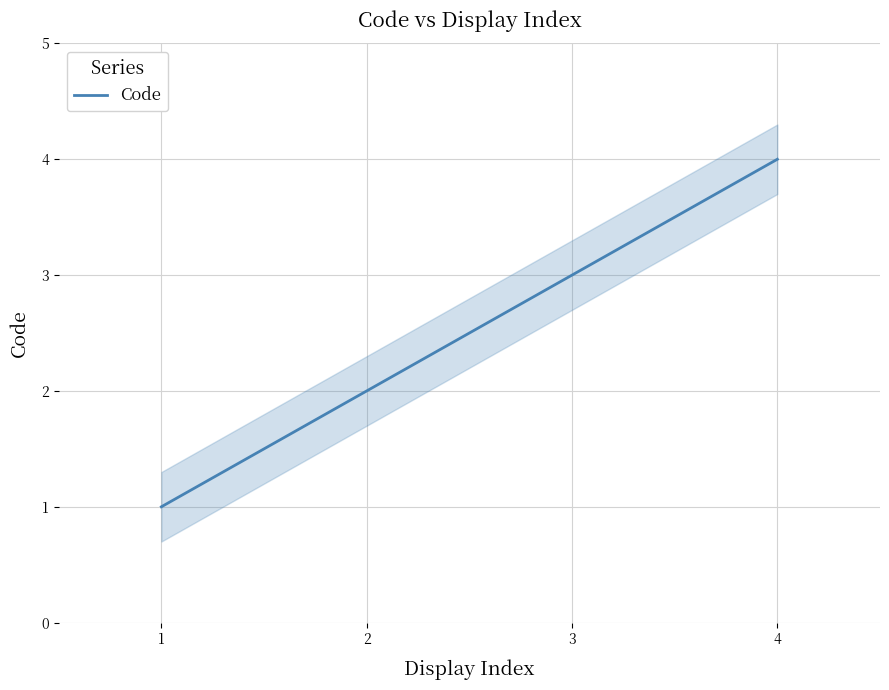

At which label does the data first exceed 3?

4